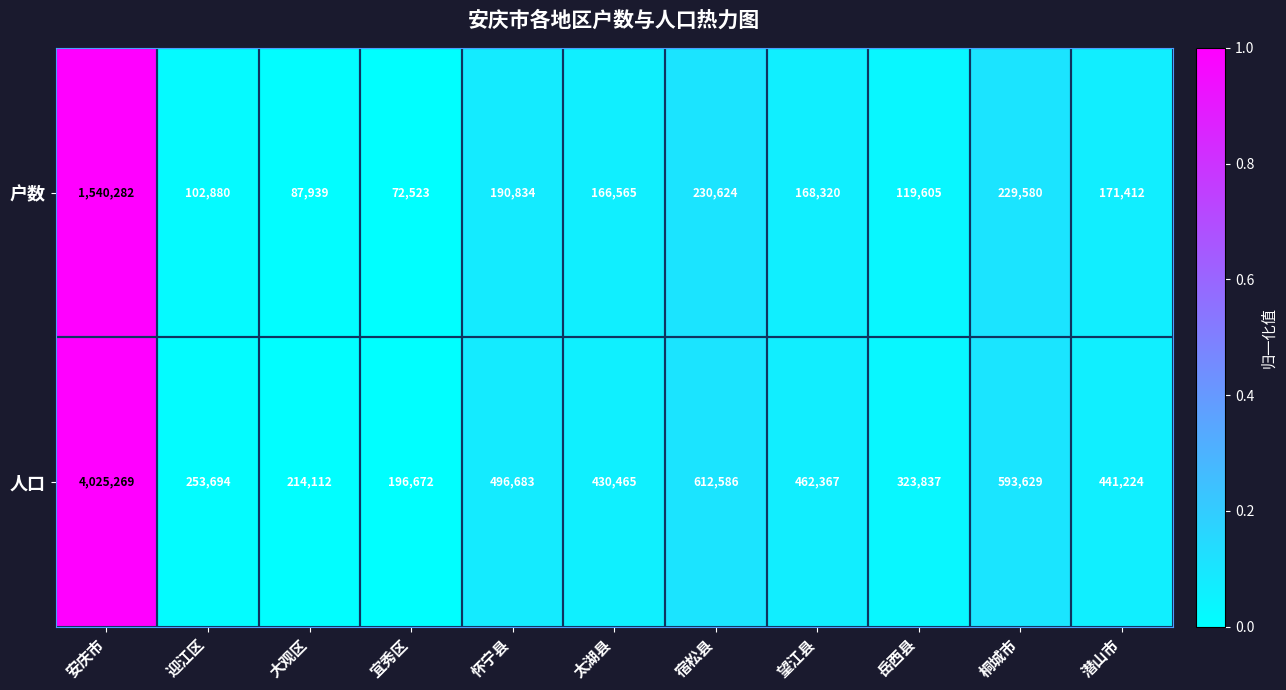

Which series has the widest spread of values?

人口